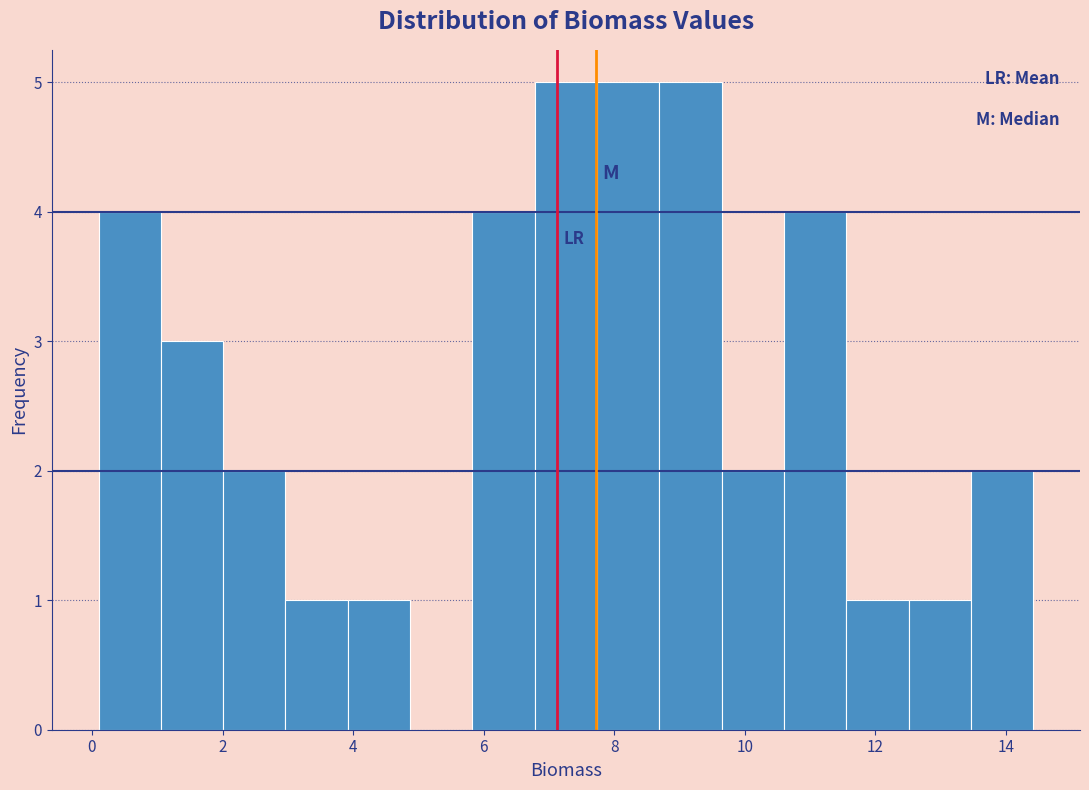

What is the height of the bar covering 7.8 to 8.6 on the x-axis? Neither the bar edges nor the heights are printed on the chart, so give them approximately, as read against the axes.

5